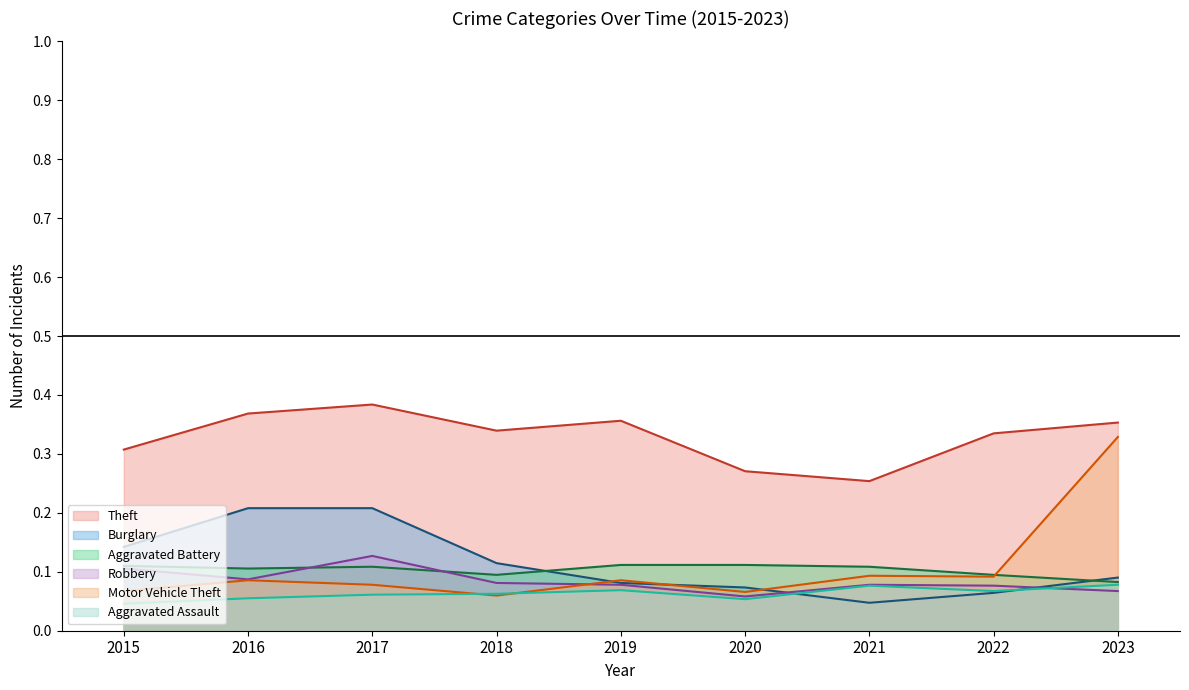

Reading right to left, what are all the values shown in this chart?

Theft: 2023=0.4	2022=0.3	2021=0.3	2020=0.3	2019=0.4	2018=0.3	2017=0.4	2016=0.4	2015=0.3
Burglary: 2023=0.1	2022=0.1	2021=0.0	2020=0.1	2019=0.1	2018=0.1	2017=0.2	2016=0.2	2015=0.1
Aggravated Battery: 2023=0.1	2022=0.1	2021=0.1	2020=0.1	2019=0.1	2018=0.1	2017=0.1	2016=0.1	2015=0.1
Robbery: 2023=0.1	2022=0.1	2021=0.1	2020=0.1	2019=0.1	2018=0.1	2017=0.1	2016=0.1	2015=0.1
Motor Vehicle Theft: 2023=0.3	2022=0.1	2021=0.1	2020=0.1	2019=0.1	2018=0.1	2017=0.1	2016=0.1	2015=0.1
Aggravated Assault: 2023=0.1	2022=0.1	2021=0.1	2020=0.1	2019=0.1	2018=0.1	2017=0.1	2016=0.1	2015=0.0